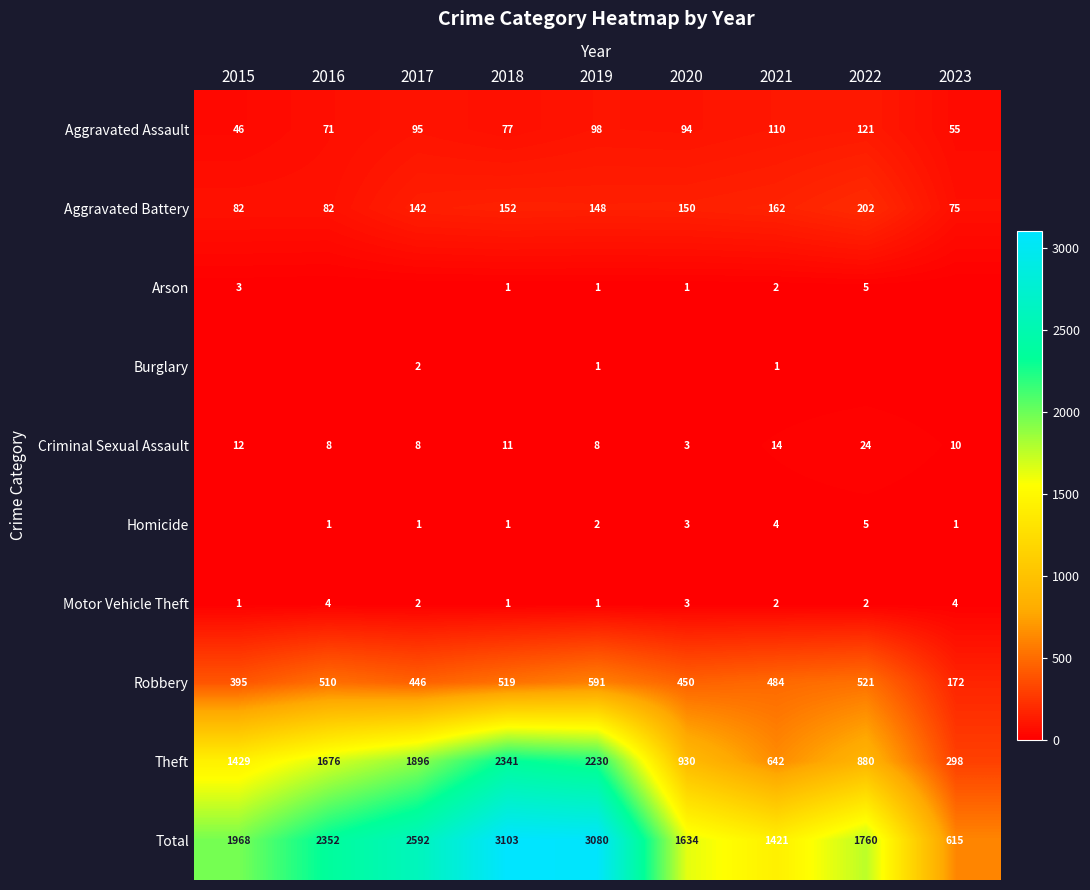

What is the difference between the maximum and minimum values in the Total series?

2488